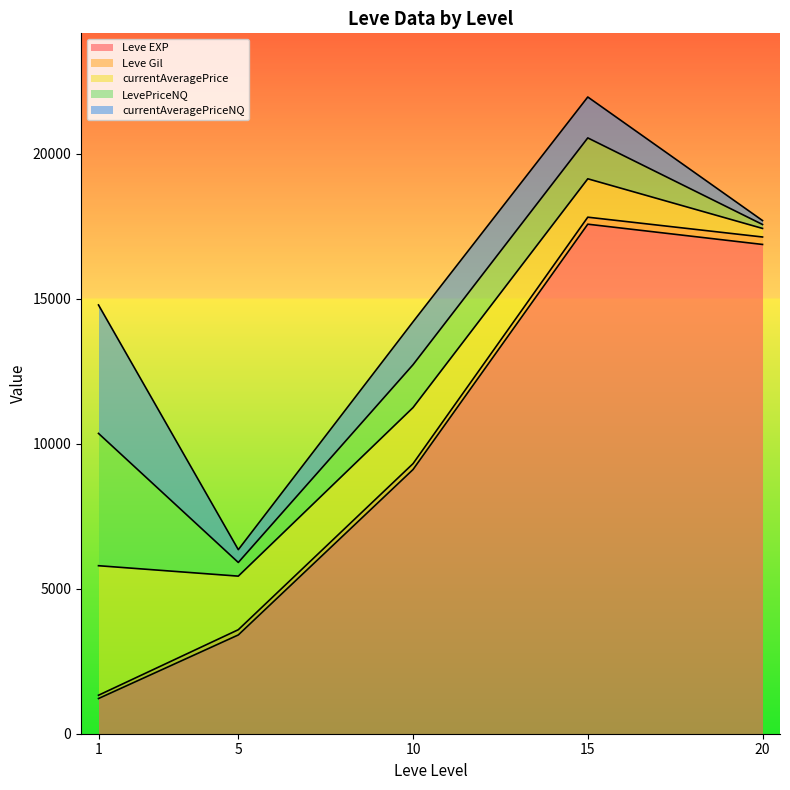

What are all the series names shown in the legend?

Leve EXP, Leve Gil, currentAveragePrice, LevePriceNQ, currentAveragePriceNQ